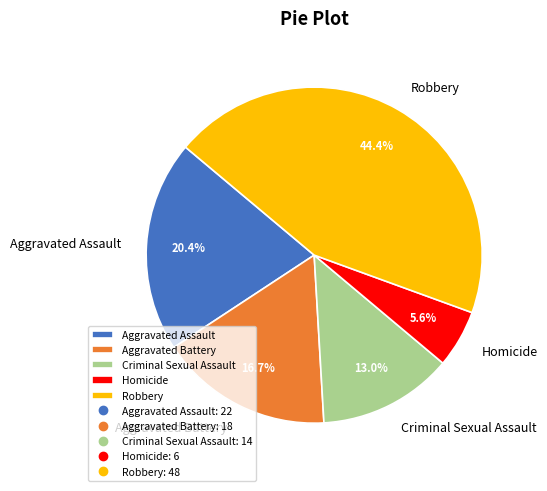

Which has a higher value, Criminal Sexual Assault or Aggravated Assault?

Aggravated Assault